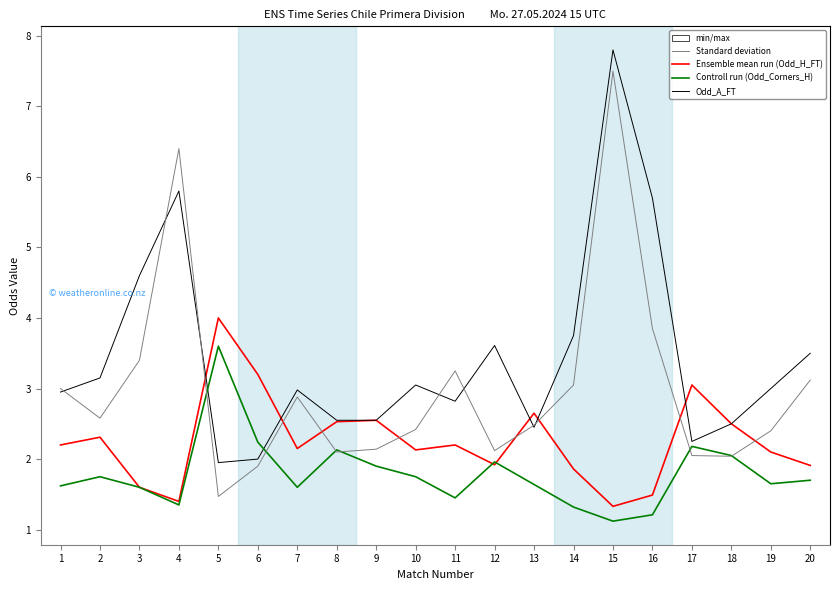

At which category is the sum across all series the highest?

15